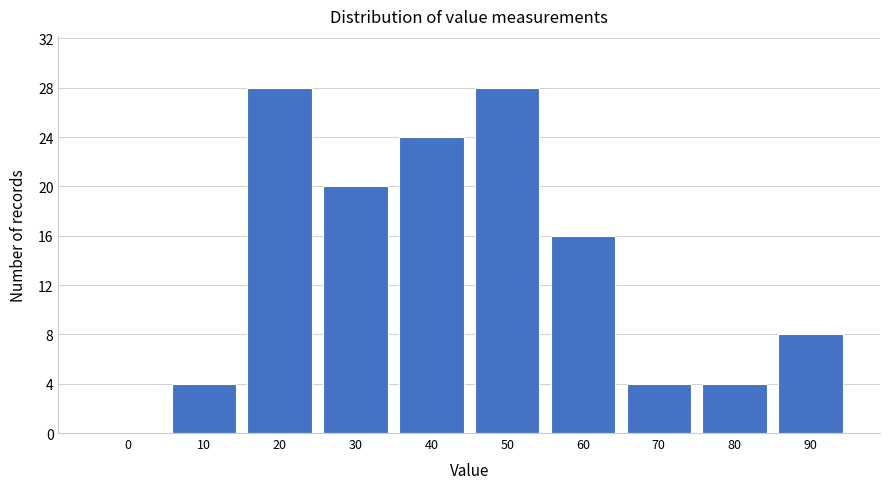

Reading left to right, transcribe all the data shown in this chart.

0=0	10=4	20=28	30=20	40=24	50=28	60=16	70=4	80=4	90=8